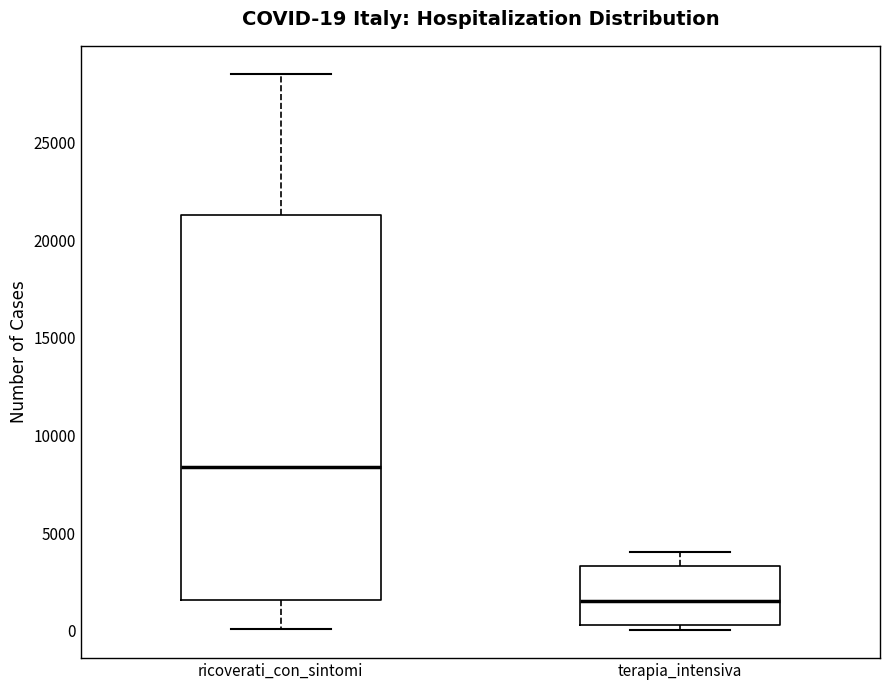

Which box has the highest median line?

ricoverati_con_sintomi